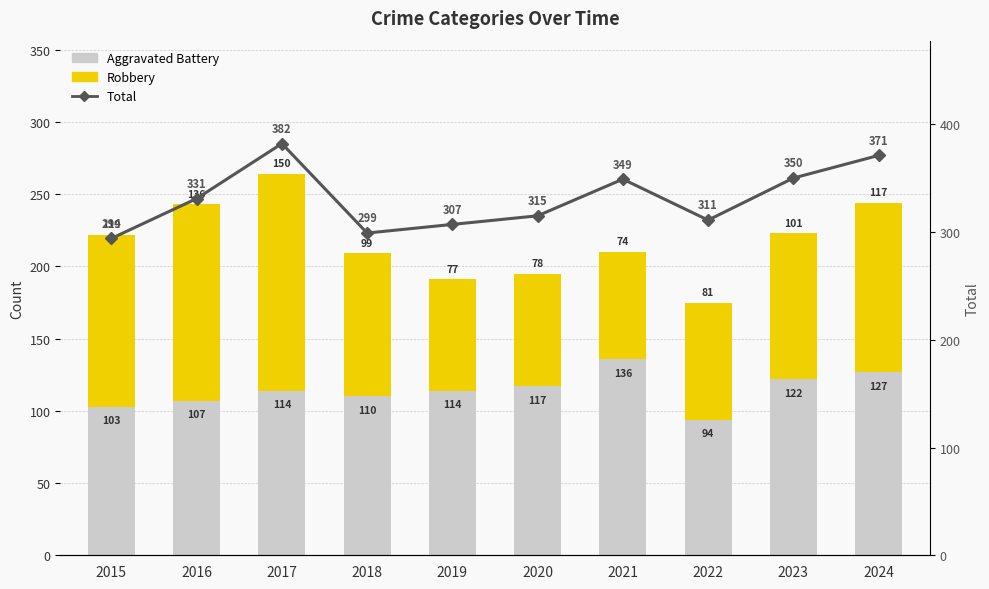

Reading left to right, extract all data points from this chart.

Aggravated Battery: 103	107	114	110	114	117	136	94	122	127
Robbery: 119	136	150	99	77	78	74	81	101	117
Total: 294	331	382	299	307	315	349	311	350	371